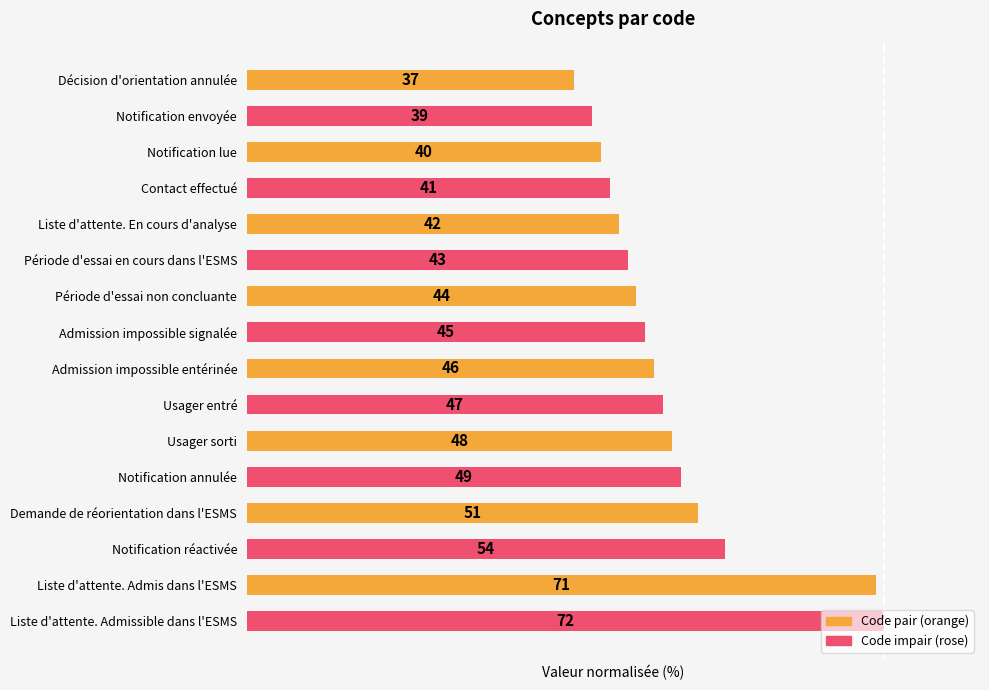

List the labels in order of value, largest first.

Liste d'attente. Admissible dans l'ESMS, Liste d'attente. Admis dans l'ESMS, Notification réactivée, Demande de réorientation dans l'ESMS, Notification annulée, Usager sorti, Usager entré, Admission impossible entérinée, Admission impossible signalée, Période d'essai non concluante, Période d'essai en cours dans l'ESMS, Liste d'attente. En cours d'analyse, Contact effectué, Notification lue, Notification envoyée, Décision d'orientation annulée